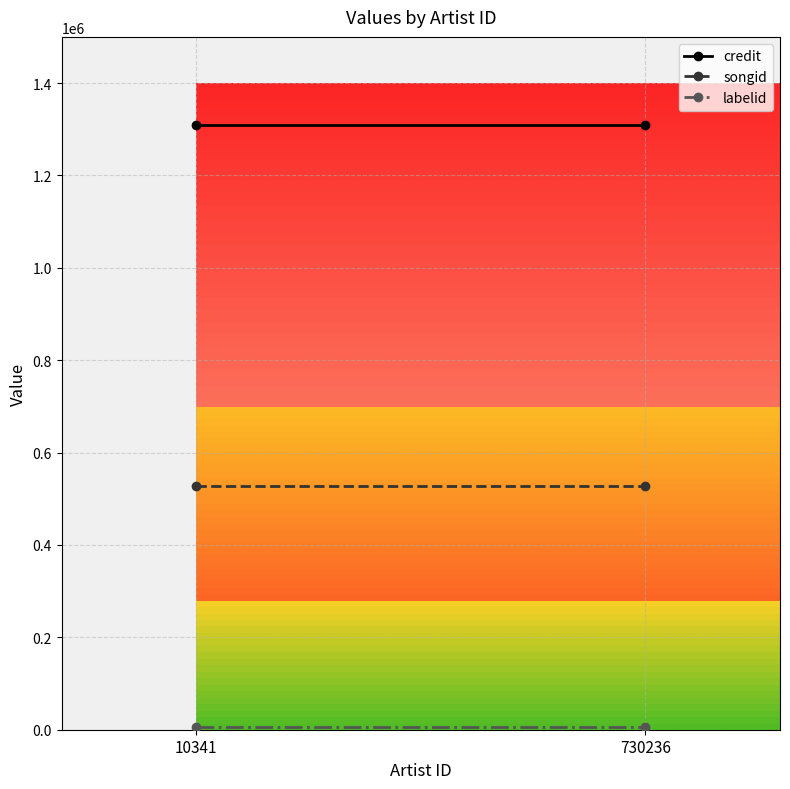

At which label does labelid reach its minimum?

10341